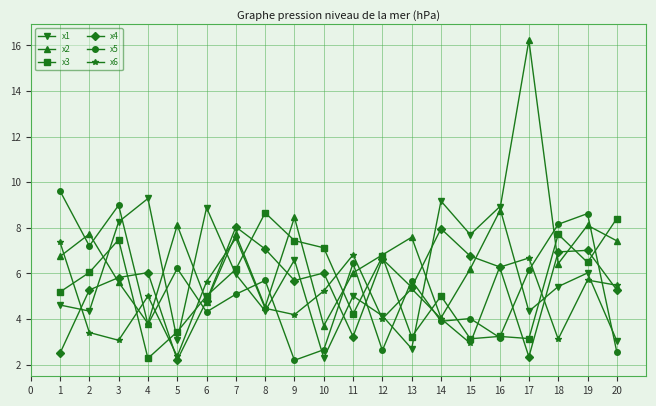

Between 8 and 10, which series saw the biggest shift?

x5